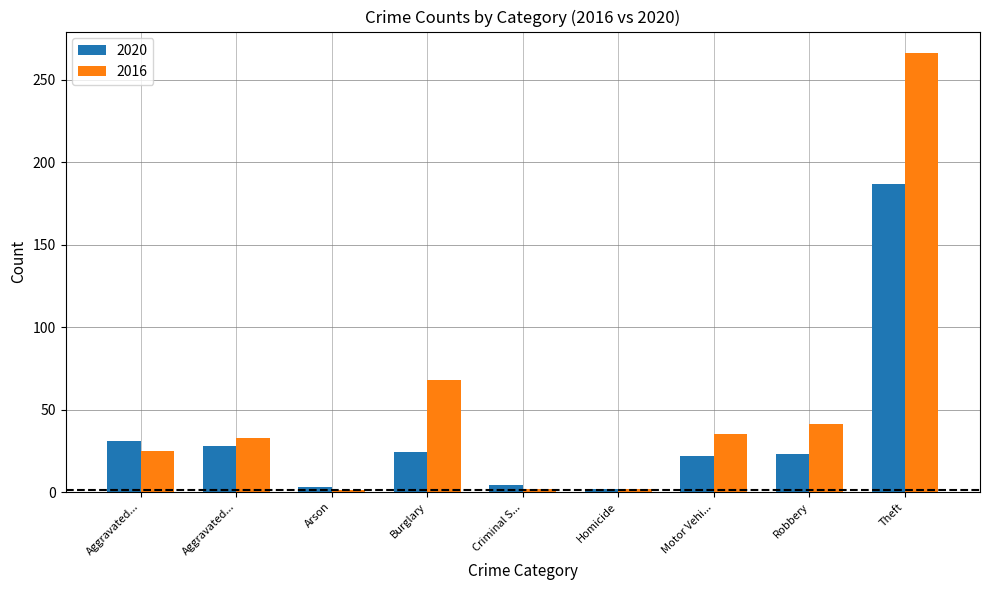

How many categories are shown in the chart?

9